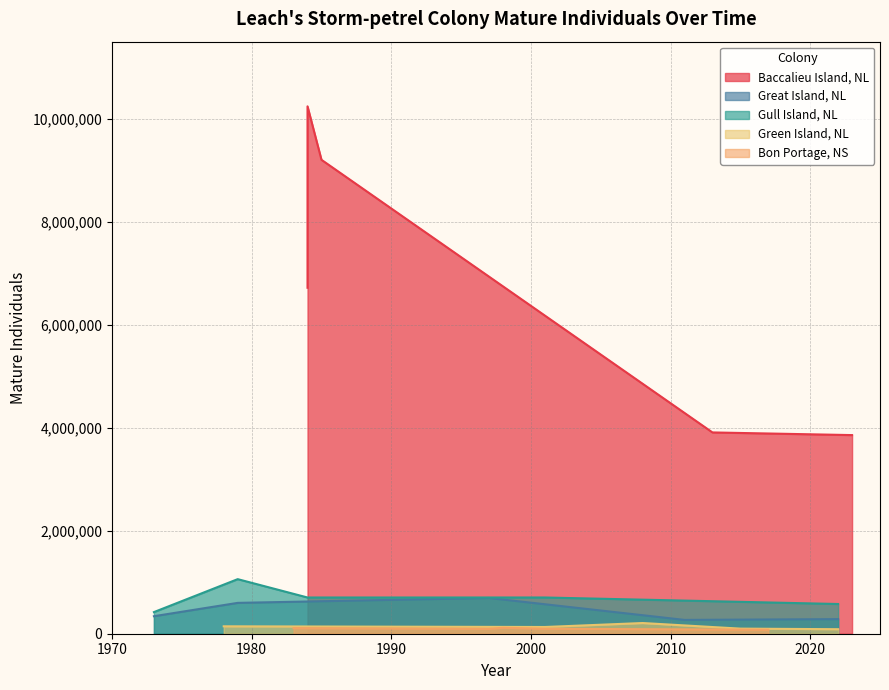

True or false: Great Island, NL and Baccalieu Island, NL cross at least once.

False